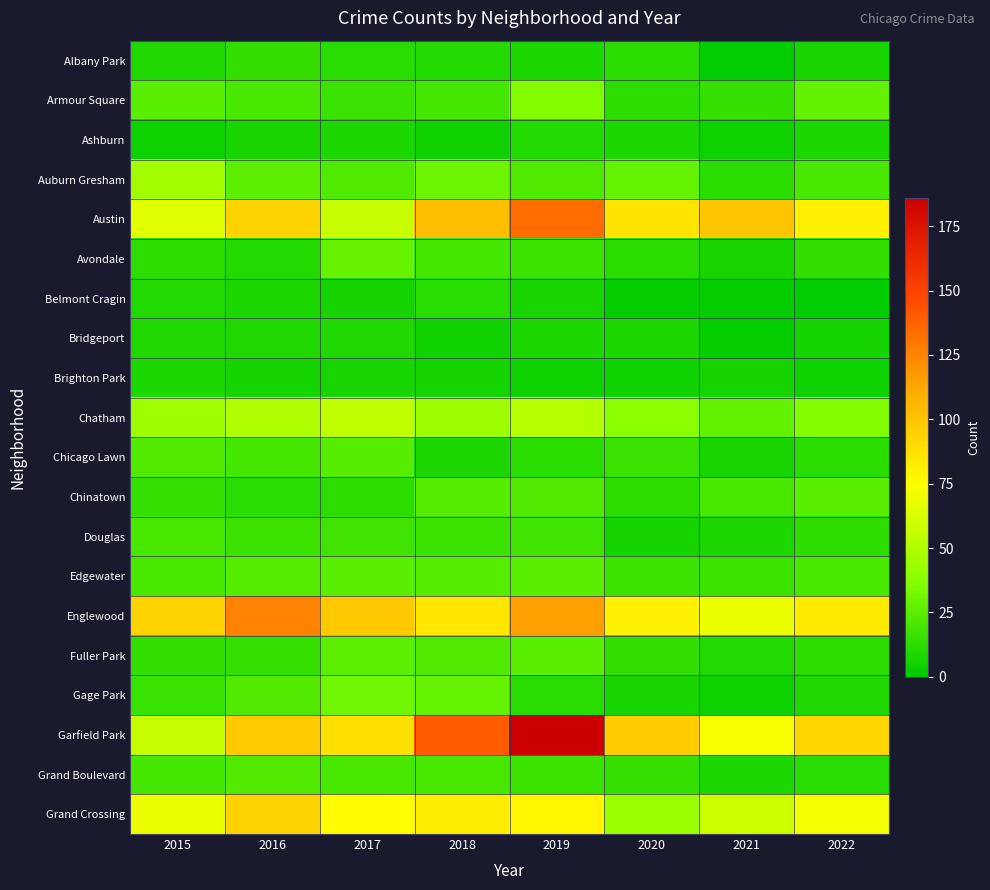

What is the spread (max minus min) of values at 2020?

94